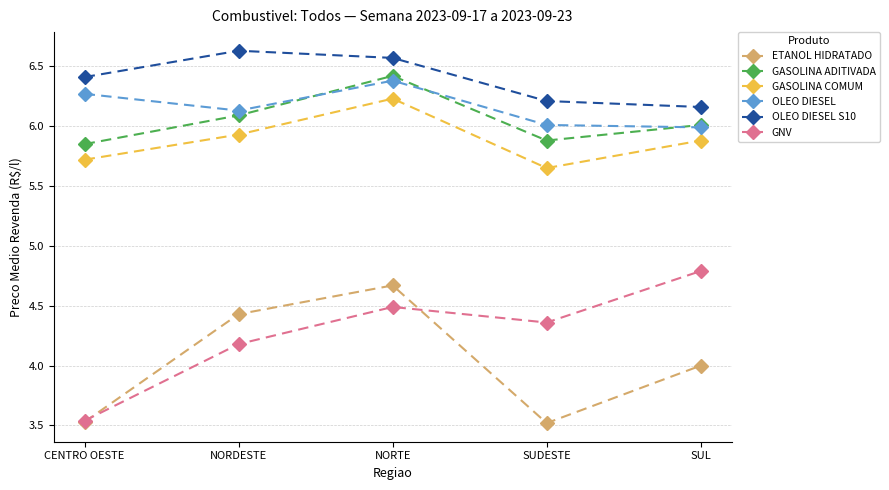

What is the label of the 1st point from the right?

SUL